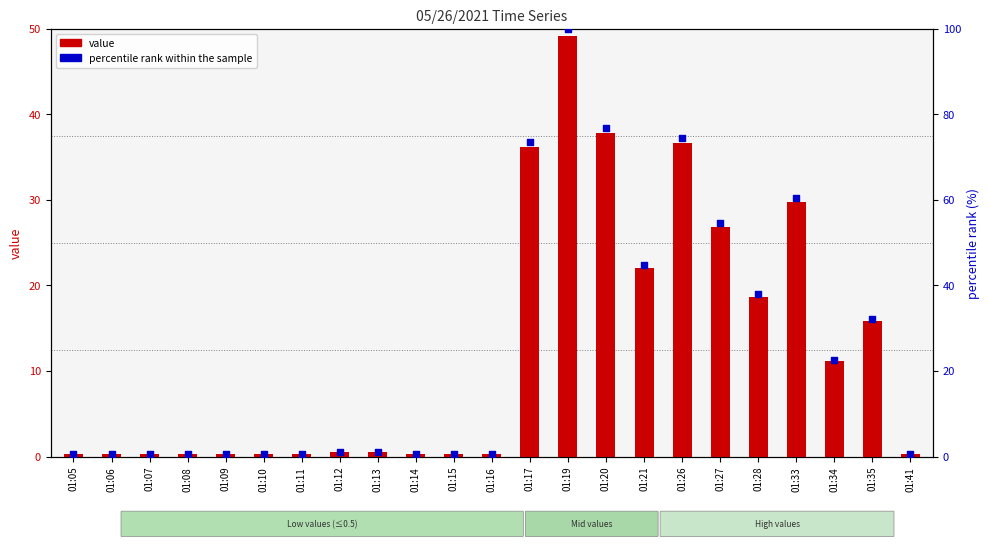

What are all the series names shown in the legend?

value, percentile rank within the sample